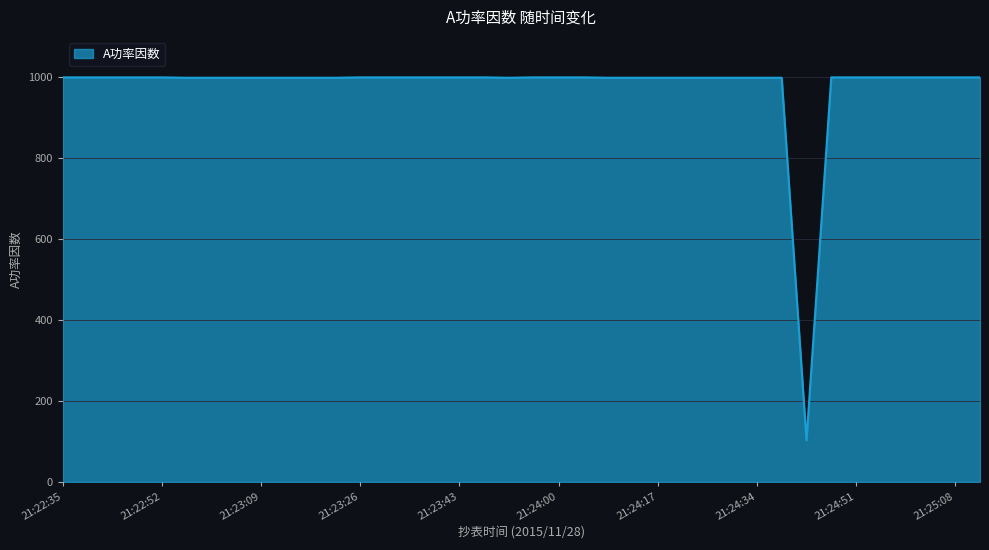

What is the greatest value displayed?

1000